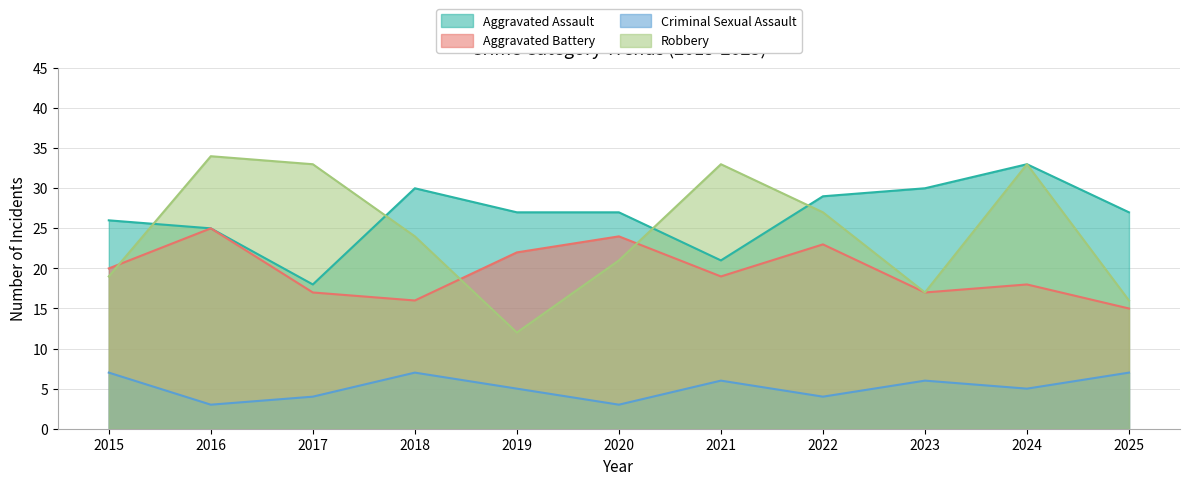

Where is the first local maximum for Aggravated Battery?

2016